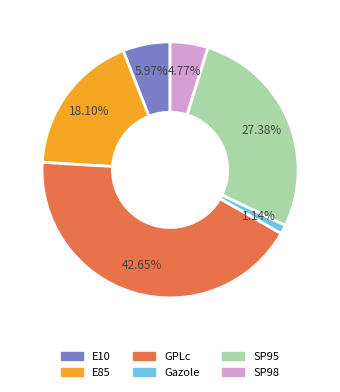

The E85 slice represents 18% of the pie. True or false?

True